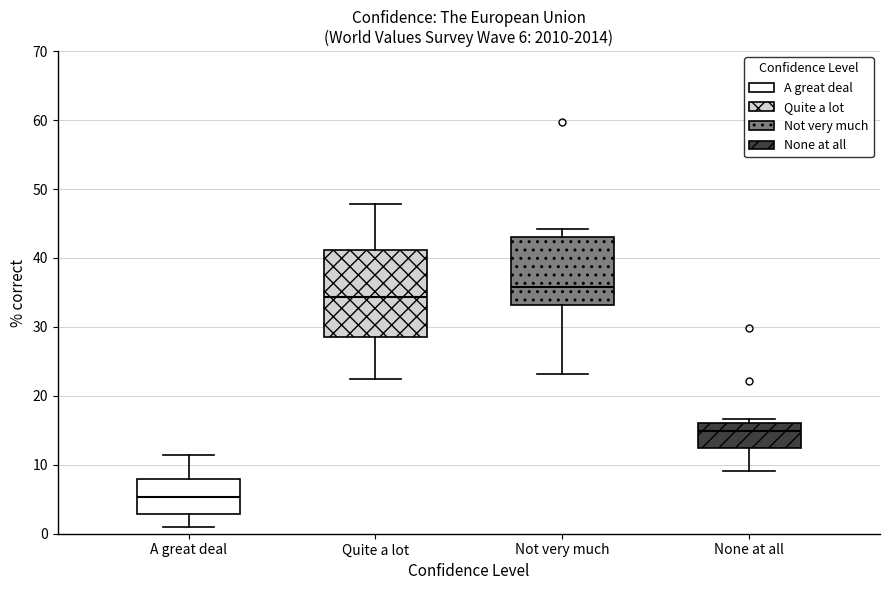

Which box's median line is the highest?

Not very much